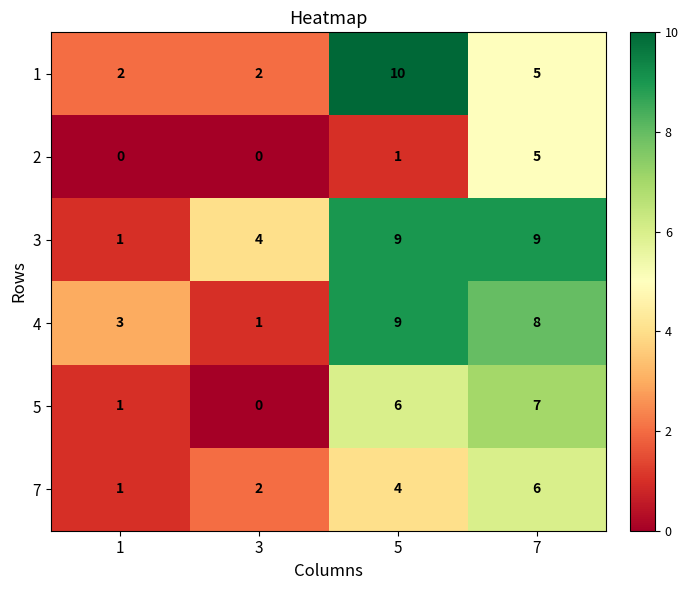

Is it true that 7 equals 3 at 7?

False